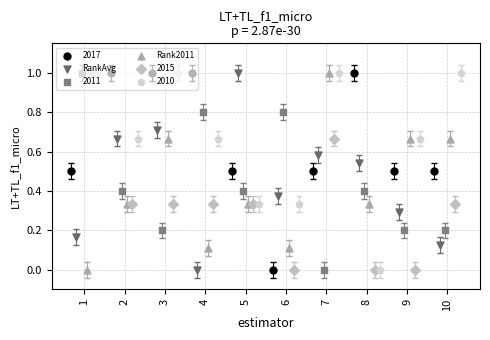

Which series has the largest Y range (max minus min)?

RankAvg